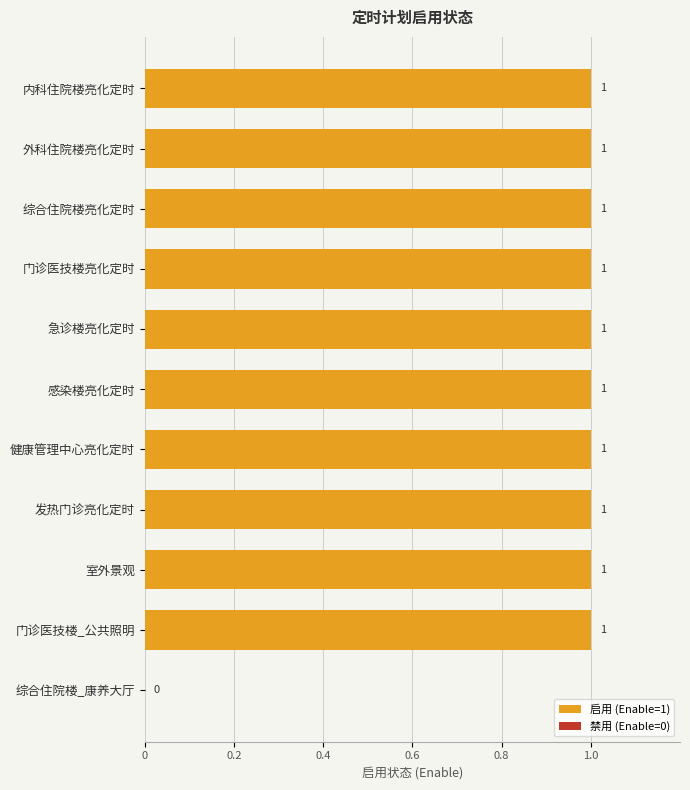

How many series are shown in this chart?

1